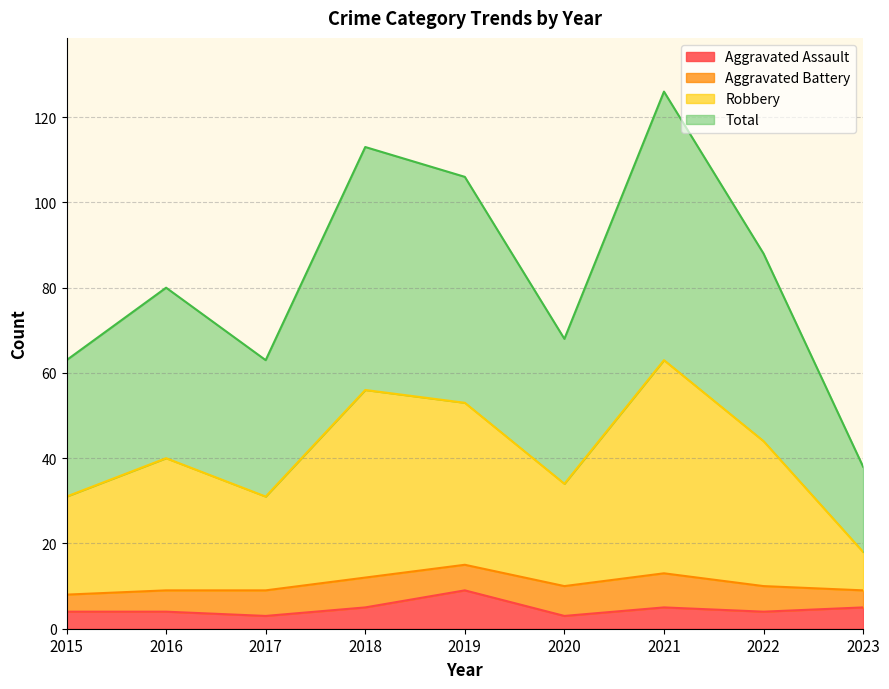

Which category has the highest value in the Robbery series?

2021